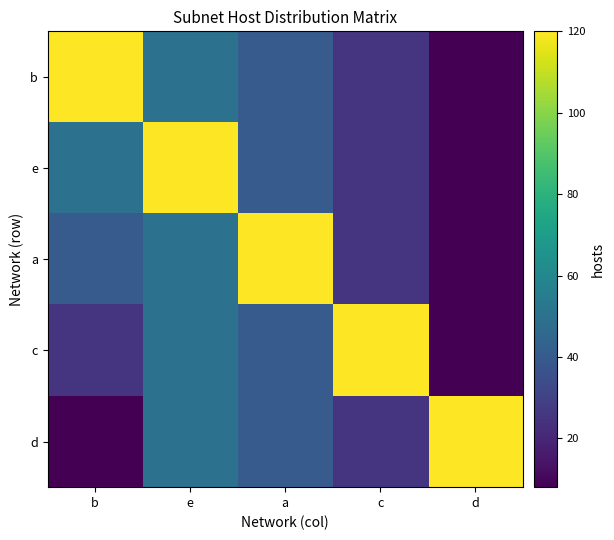

What is the total value across all series at c?

220